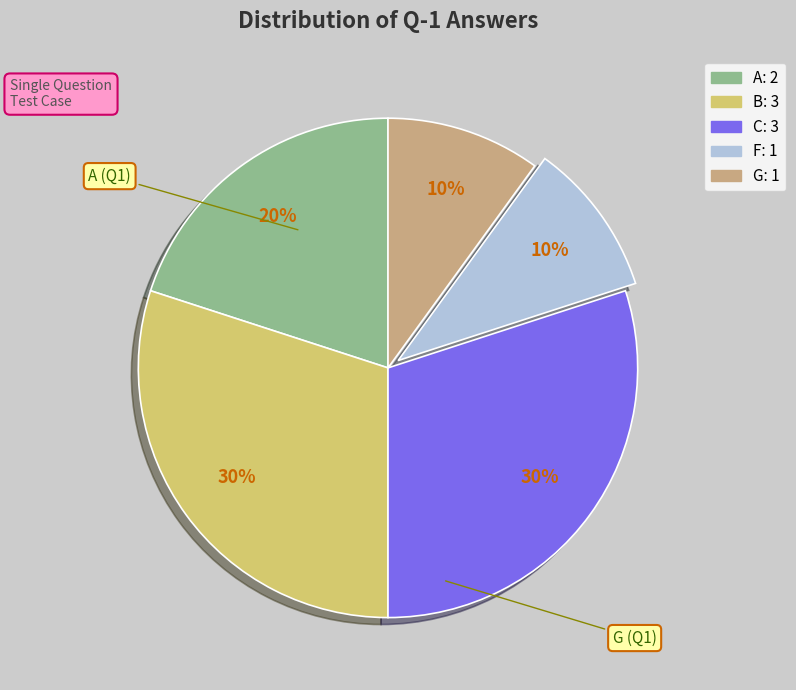

Is there any slice that represents more than half of the pie?

No